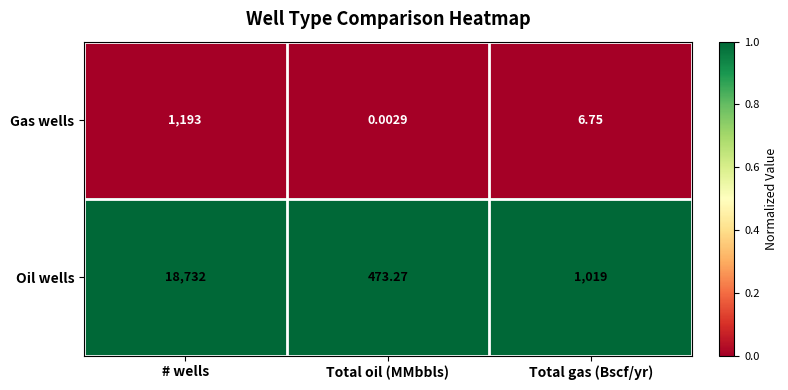

Which series has the largest range (max minus min)?

Oil wells